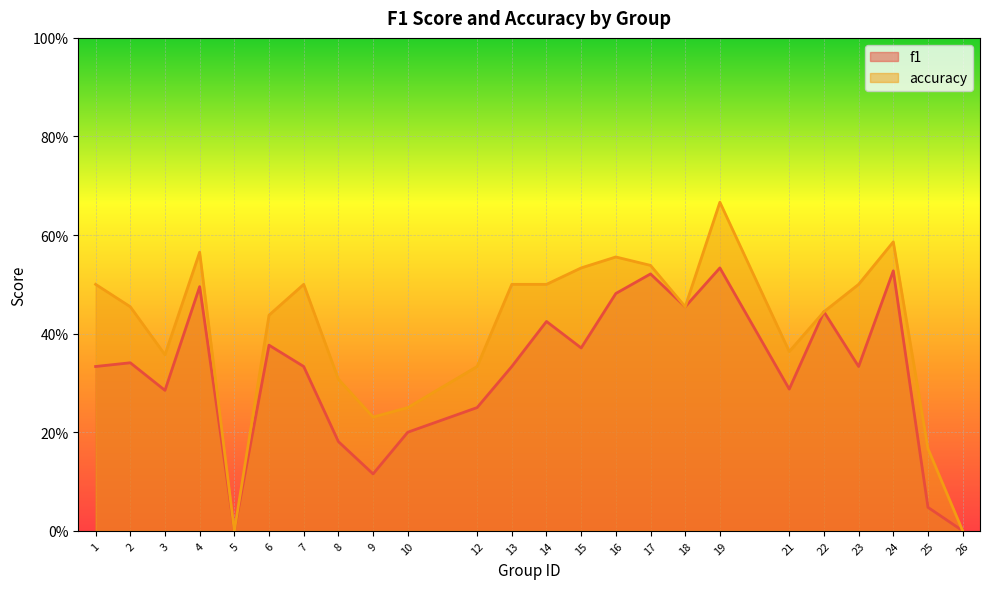

True or false: accuracy and f1 intersect in this chart.

False